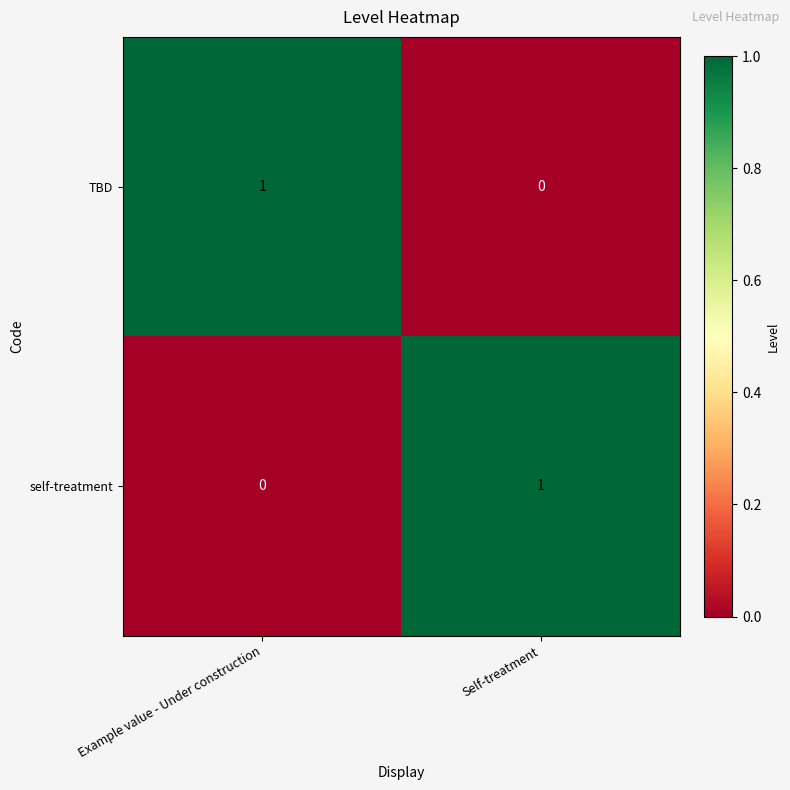

What is the spread (max minus min) of values at Example value - Under construction?

1